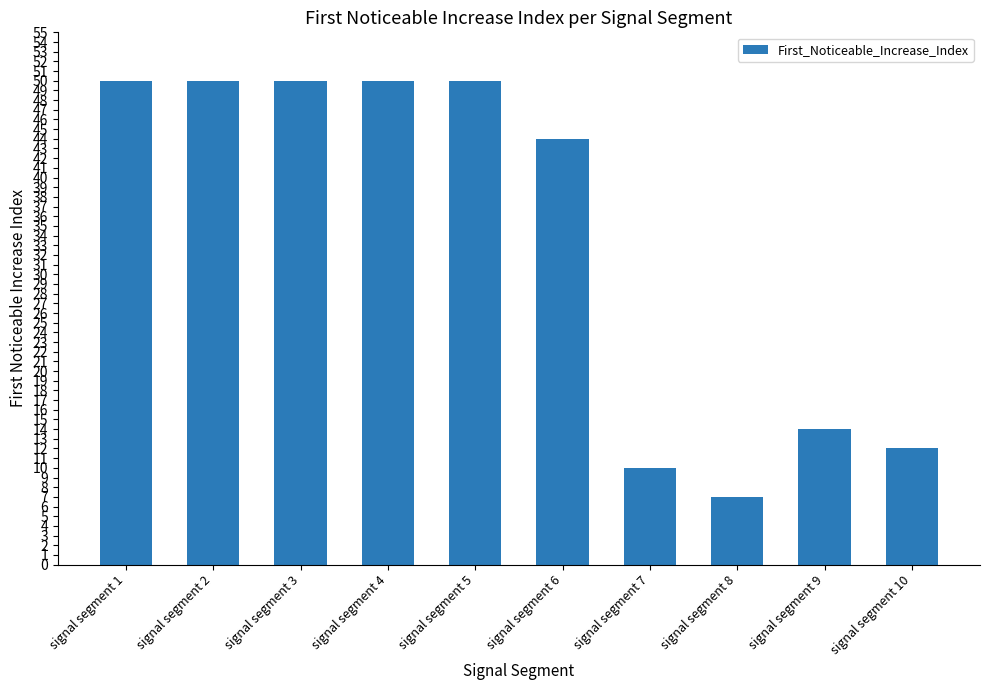

What is the sum of the values at signal segment 10 and signal segment 9?

26